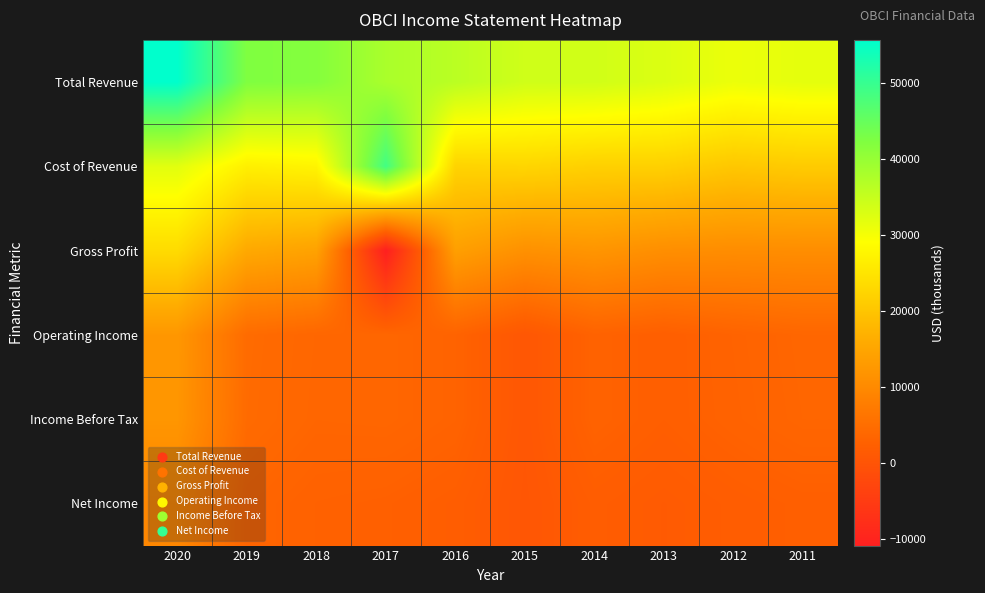

Reading left to right, extract all data points from this chart.

Total Revenue: 2020=55600	2019=42300	2018=41800	2017=37900	2016=36200	2015=34000	2014=33900	2013=32700	2012=31000	2011=31700
Cost of Revenue: 2020=32100	2019=26700	2018=27400	2017=48700	2016=22300	2015=22600	2014=21800	2013=21800	2012=20400	2011=21000
Gross Profit: 2020=23500	2019=15600	2018=14400	2017=-10800	2016=13900	2015=11300	2014=12100	2013=10900	2012=10600	2011=10700
Operating Income: 2020=12400	2019=4600	2018=3700	2017=3700	2016=3100	2015=700	2014=3000	2013=2300	2012=3100	2011=3700
Income Before Tax: 2020=12200	2019=4500	2018=3600	2017=3700	2016=3100	2015=700	2014=3000	2013=2300	2012=3000	2011=3600
Net Income: 2020=9600	2019=3500	2018=2800	2017=2600	2016=2100	2015=500	2014=2000	2013=1500	2012=2000	2011=2400